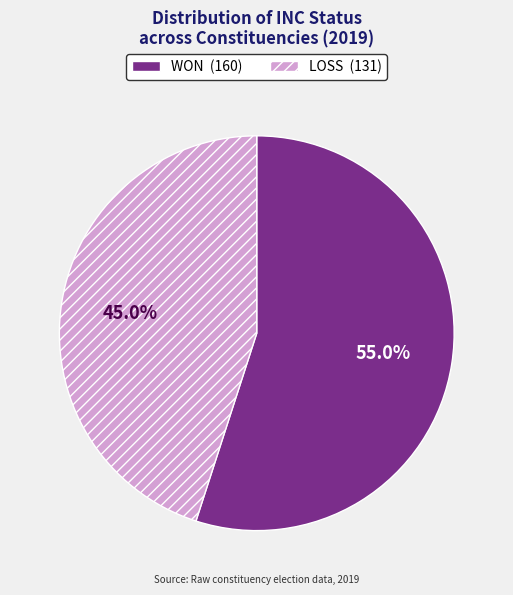

The LOSS slice represents 45% of the pie. True or false?

True